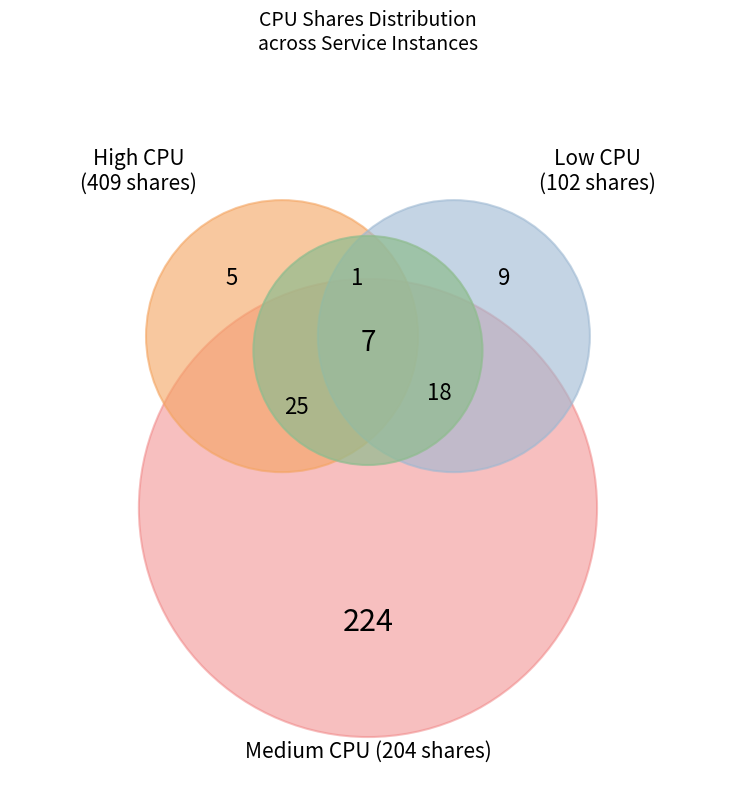

To the nearest percent, what is the difference between the 204 and 102 slice percentages?

14%